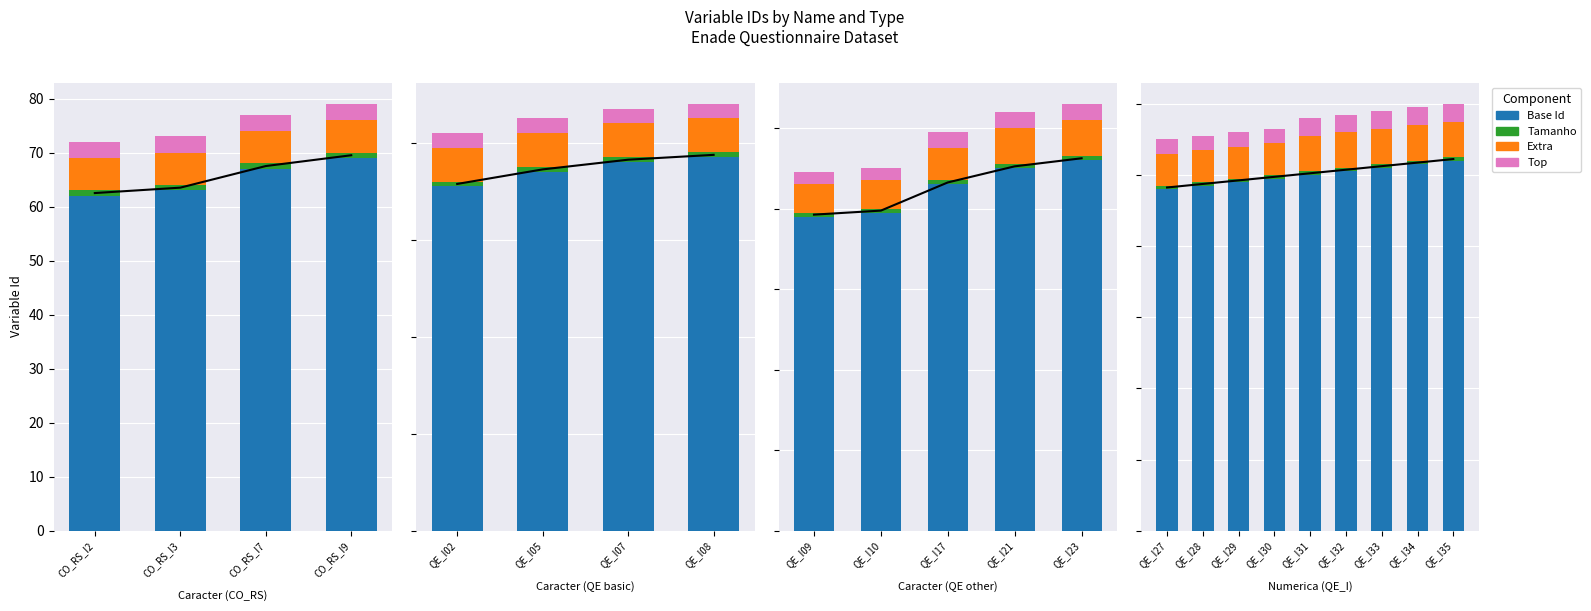

What position from the left is 7?

8